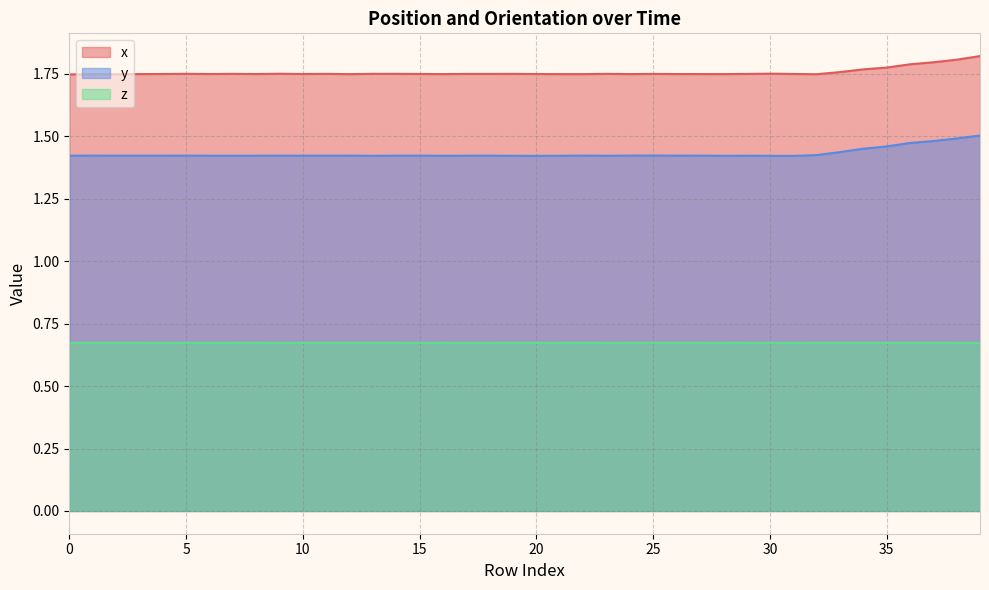

True or false: z and y intersect in this chart.

False